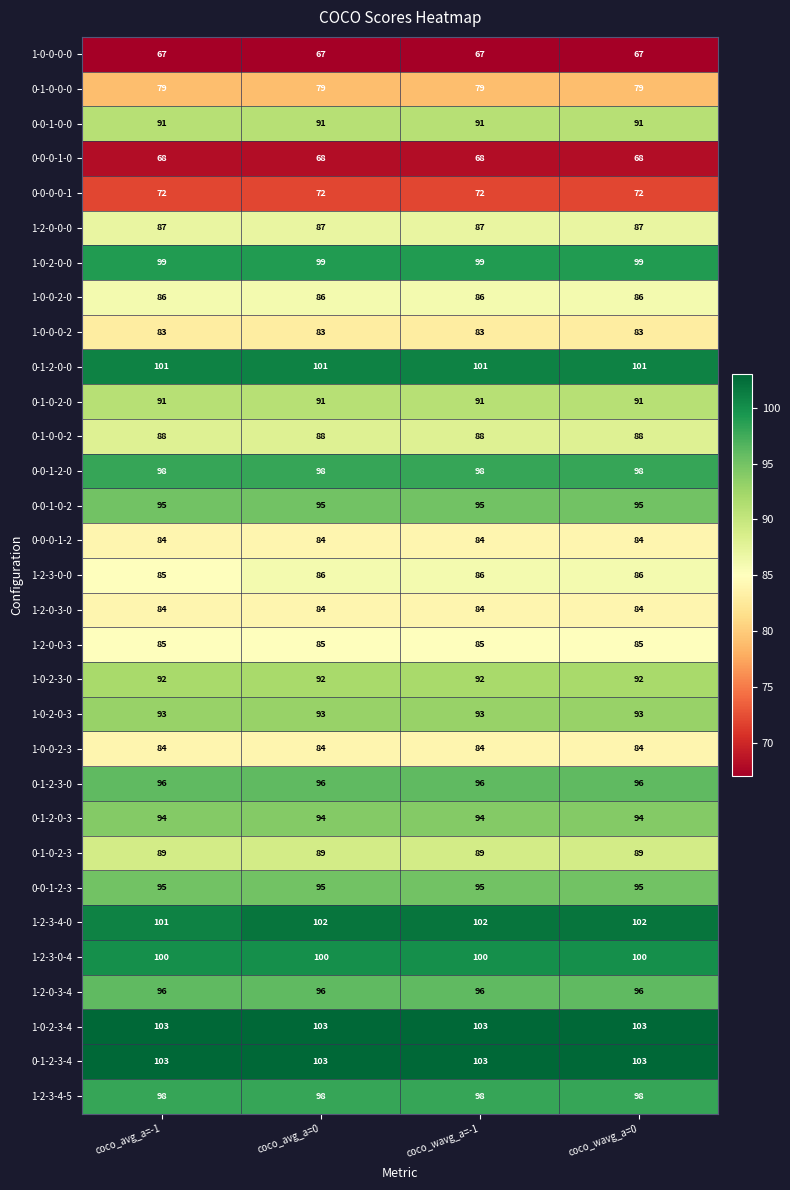

What is the spread (max minus min) of values at coco_avg_a=0?

36